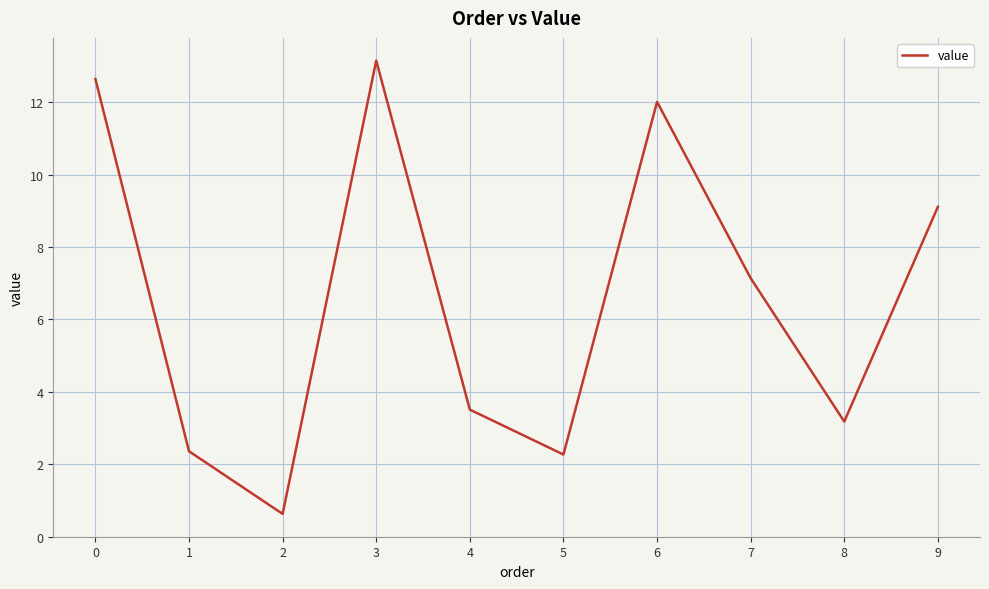

At which category does the data reach its first local valley?

2